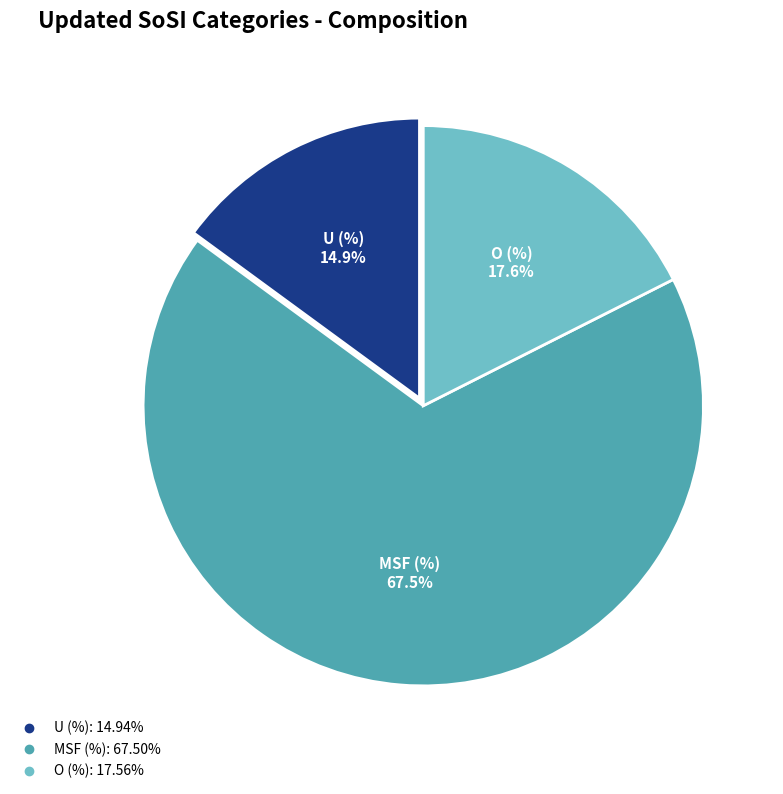

How many segments does this pie chart have?

3